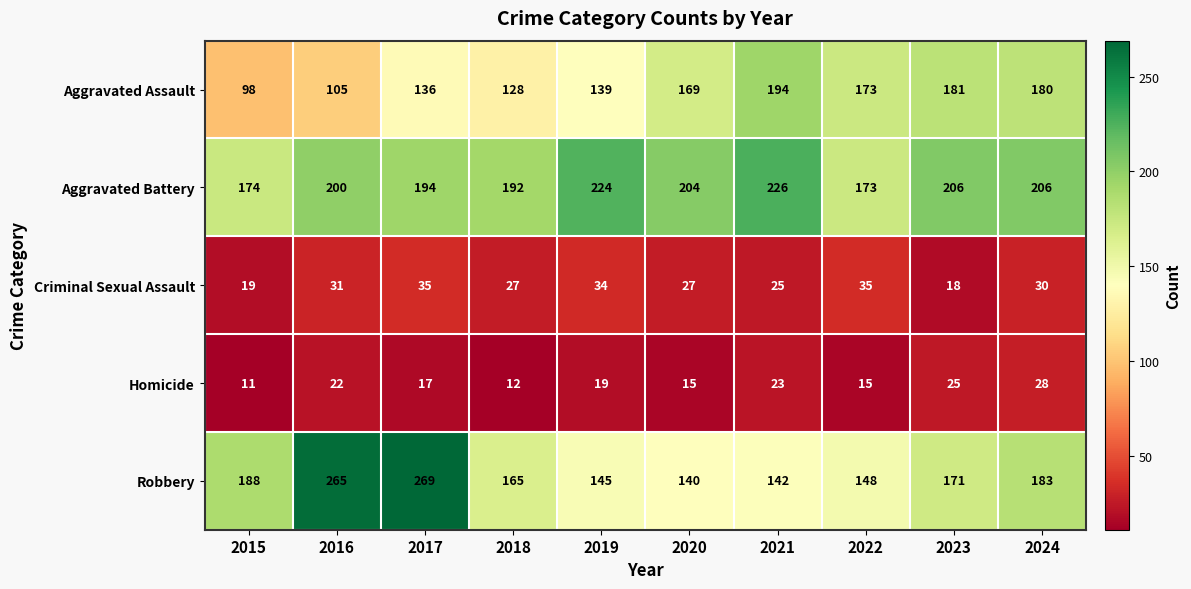

Which series has the largest range (max minus min)?

Robbery